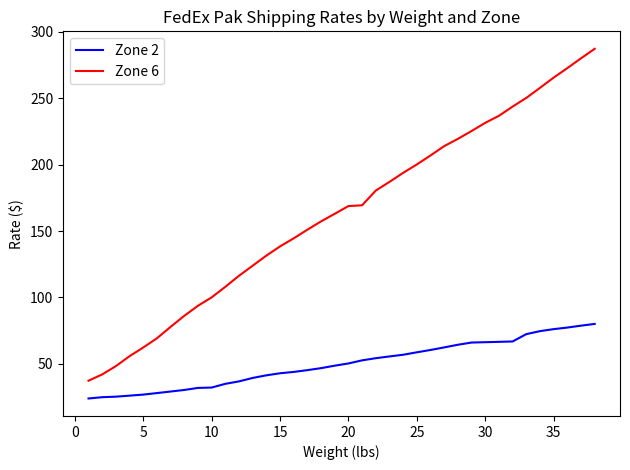

Which series has the widest spread of values?

Zone 6